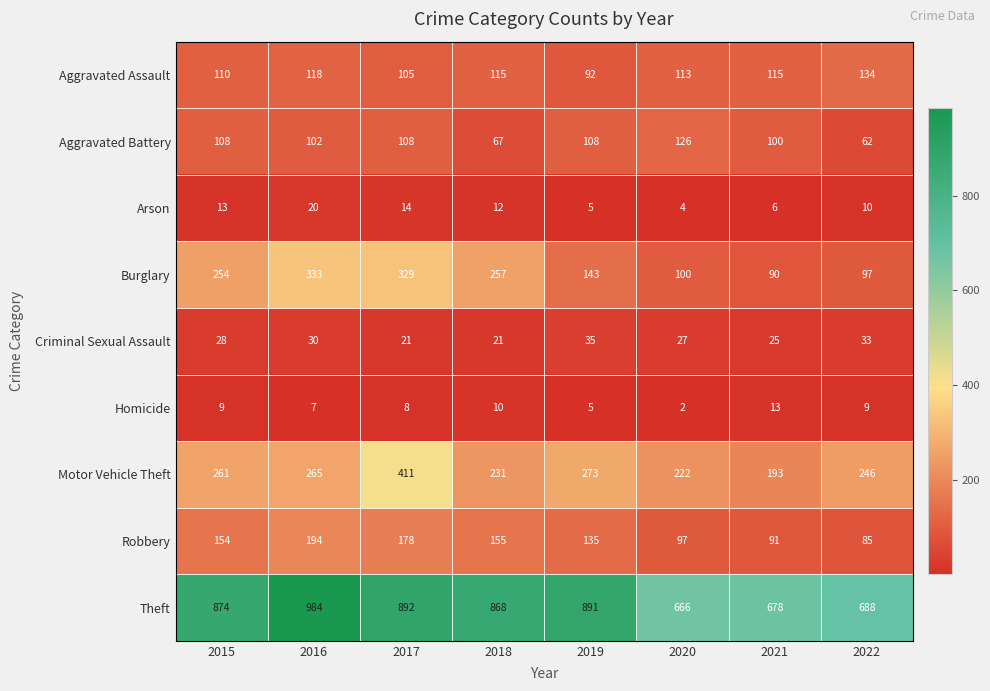

Rank the series at 2021 from lowest to highest value.

Arson, Homicide, Criminal Sexual Assault, Burglary, Robbery, Aggravated Battery, Aggravated Assault, Motor Vehicle Theft, Theft